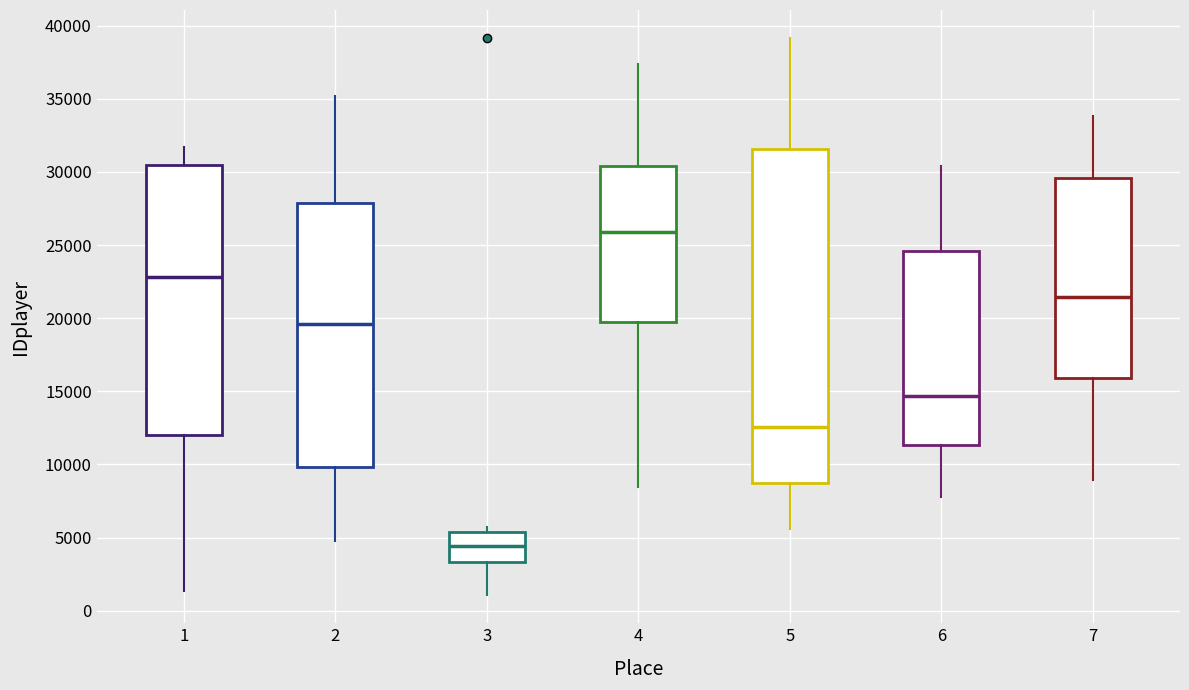

Reading left to right, transcribe this box plot: for each box, give where its median line is, the range the box spans, and where its two whiskers end, as read against the y-axis. The values are not printed on the chart, so give them approximately, as read against the axis.

1: median 23000, box 12000 to 30500, whiskers 1500 to 31500
2: median 19500, box 10000 to 28000, whiskers 5000 to 35000
3: median 4500, box 3500 to 5500, whiskers 1000 to 5500 (just above the box's upper edge)
4: median 26000, box 19500 to 30500, whiskers 8500 to 37500
5: median 12500, box 8500 to 31500, whiskers 5500 to 39000
6: median 14500, box 11500 to 24500, whiskers 8000 to 30500
7: median 21500, box 16000 to 29500, whiskers 9000 to 34000